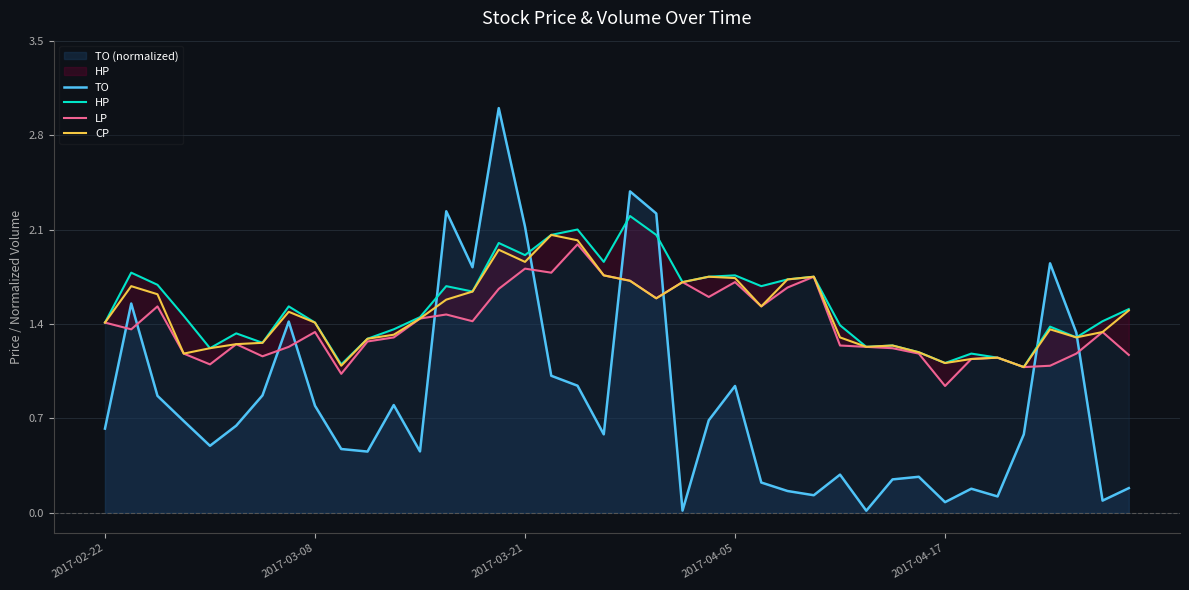

What is the difference between the HP values at 17 and 34?

0.9